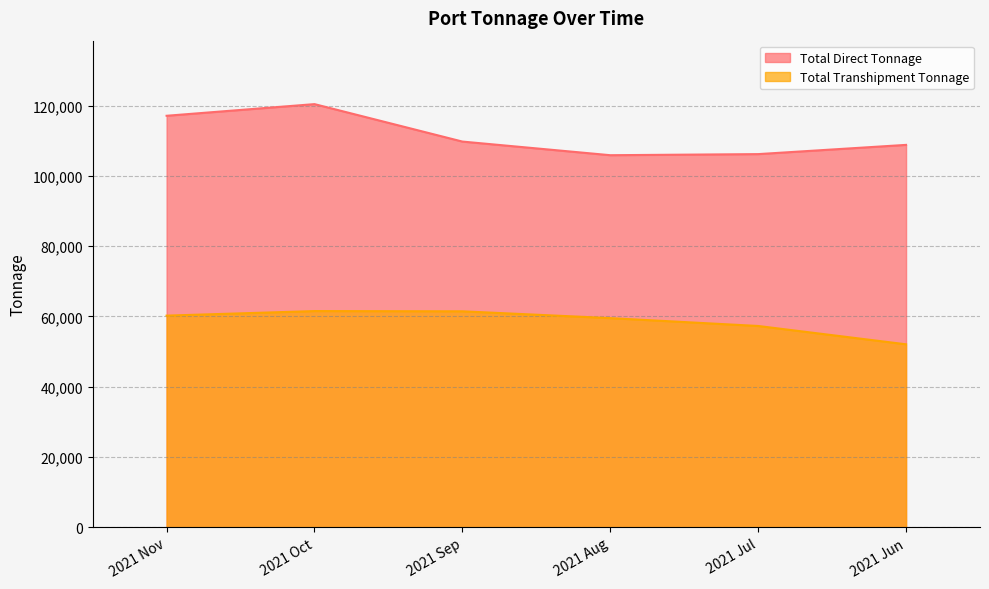

What is the difference between the highest and lowest values at 2021 Aug?

46403